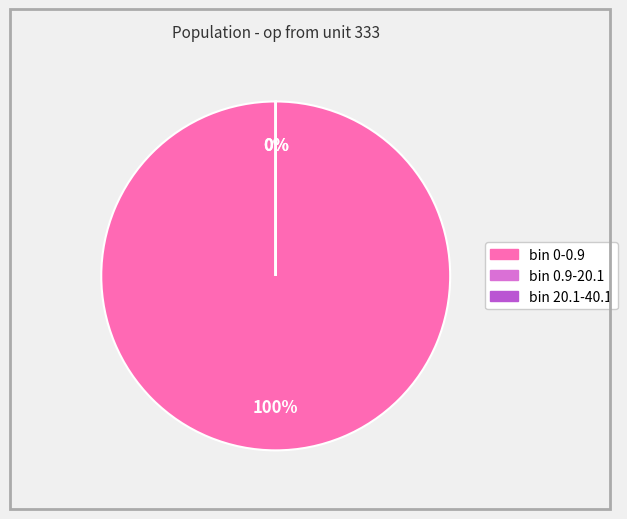

What is the smallest slice in the pie chart?

bin 20.1-40.1